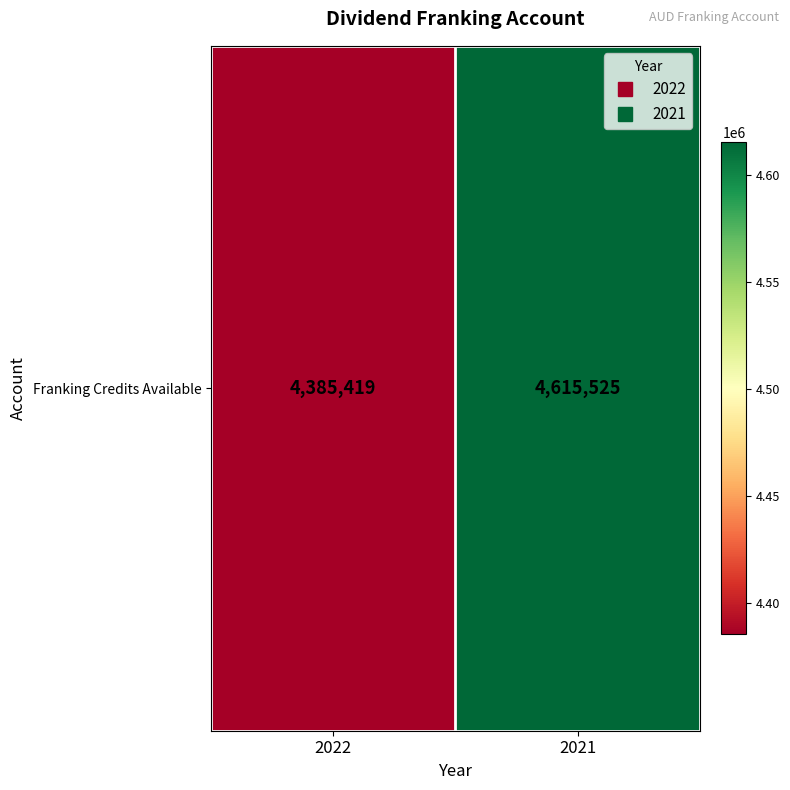

What is the difference between the values at 2022 and 2021?

230106